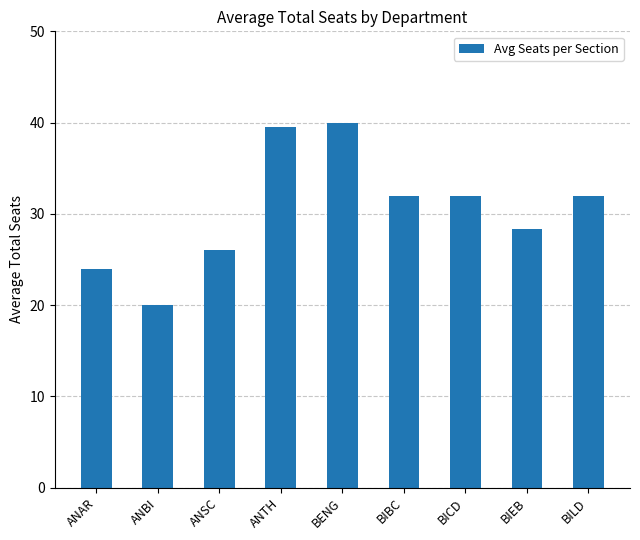

Count the values in the range 26 to 32.

5